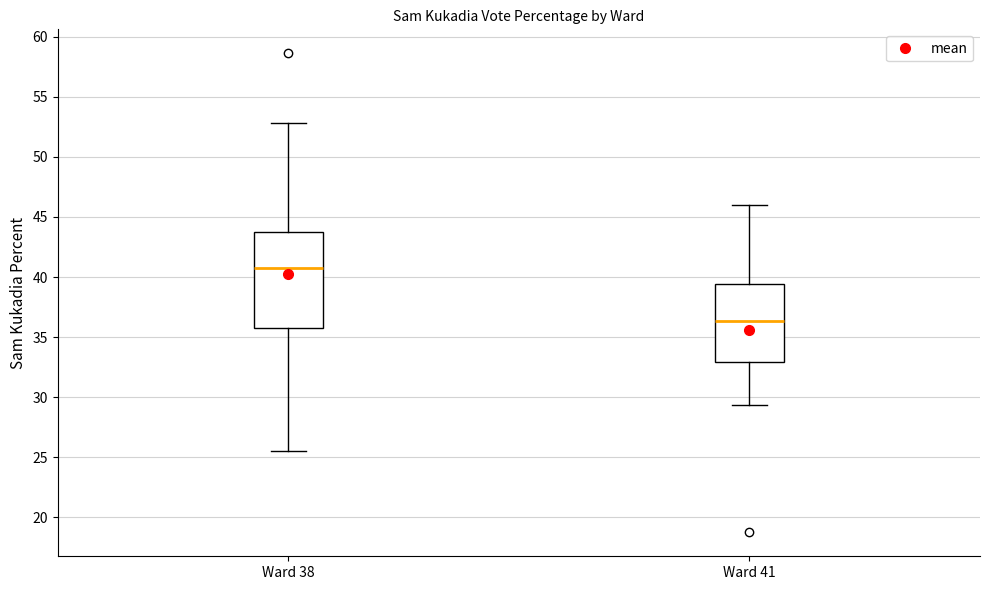

Which box's median line is the lowest?

Ward 41